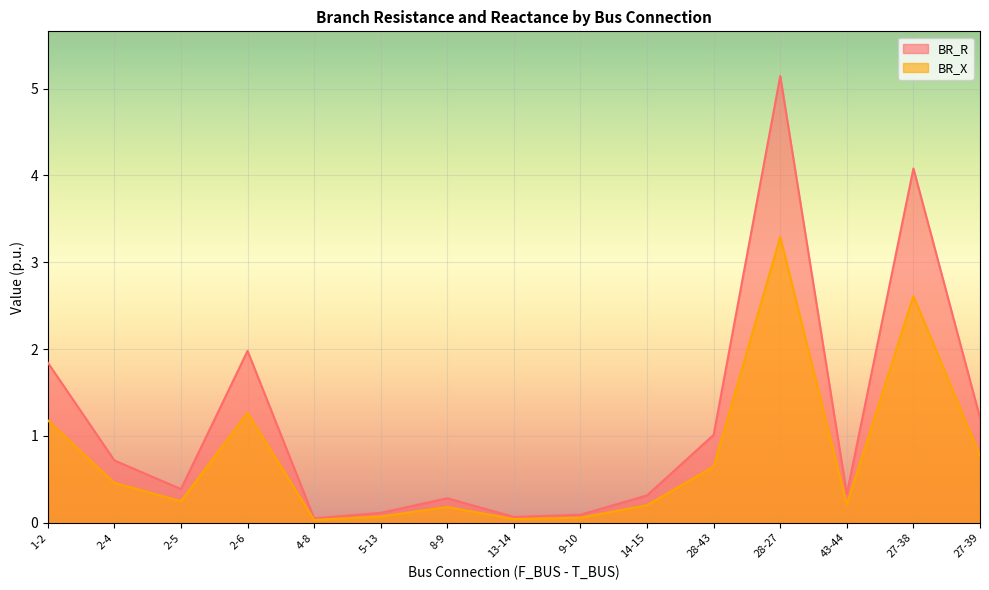

True or false: BR_X has more than 2 points higher than both neighbors.

True